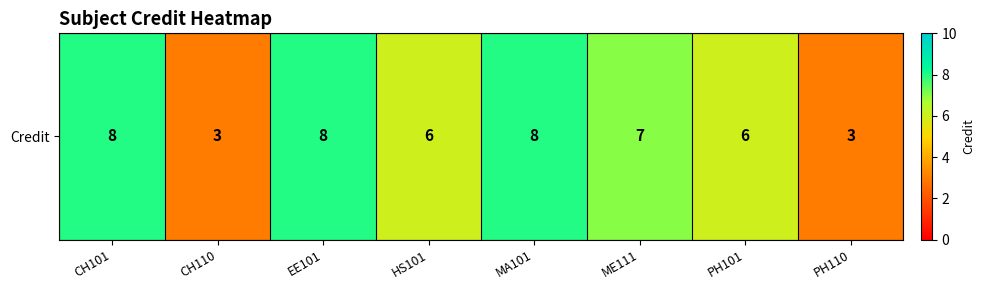

What is the smallest value displayed?

3